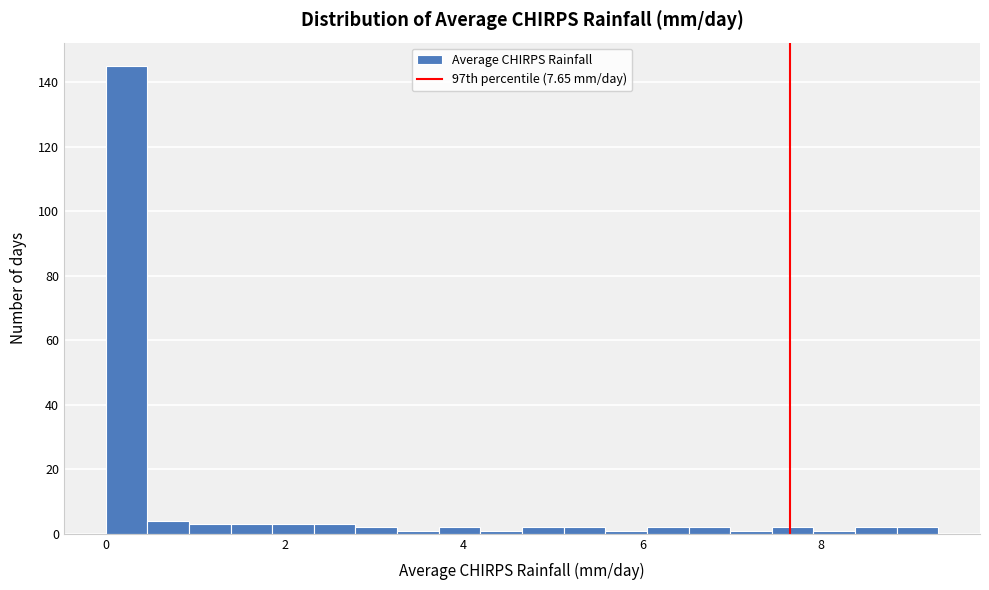

Around what value on the x-axis is the tallest bar? Give the approximate position of its centre, as read against the axis.

0.2